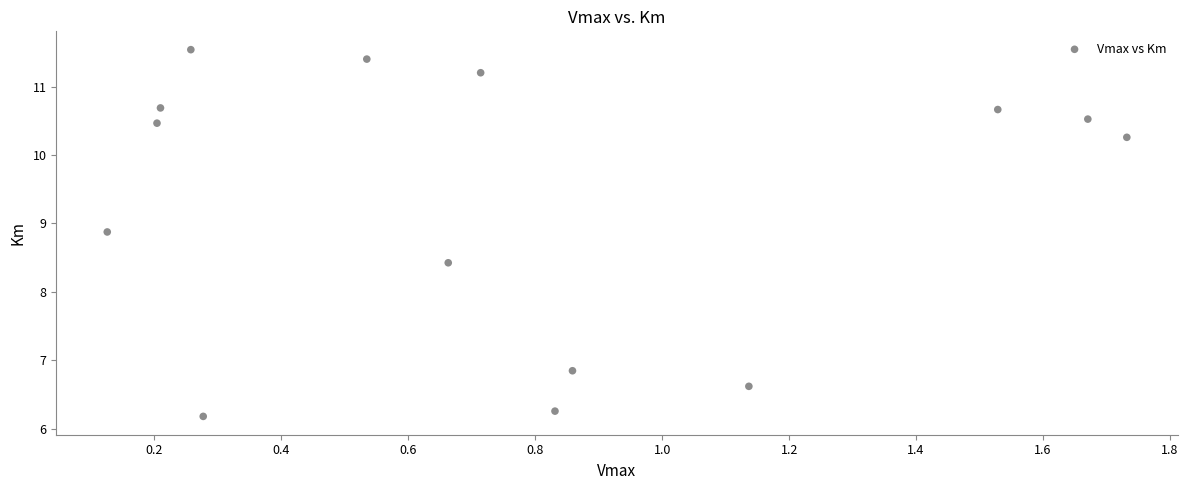

What Y value in the scatter plot is closest to 8?

8.4